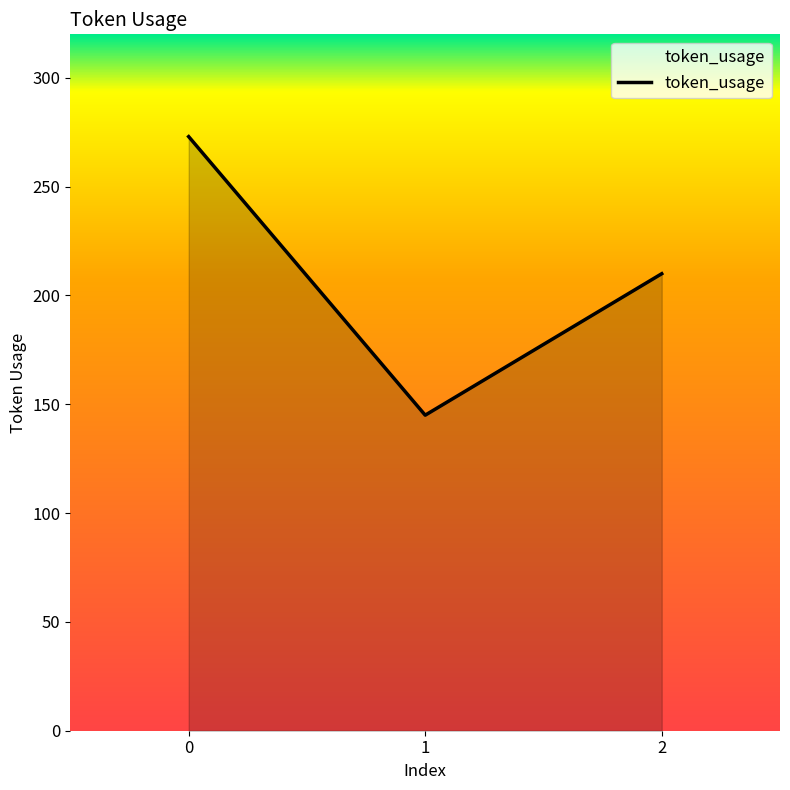

Does the chart display data point markers on the line(s)?

No